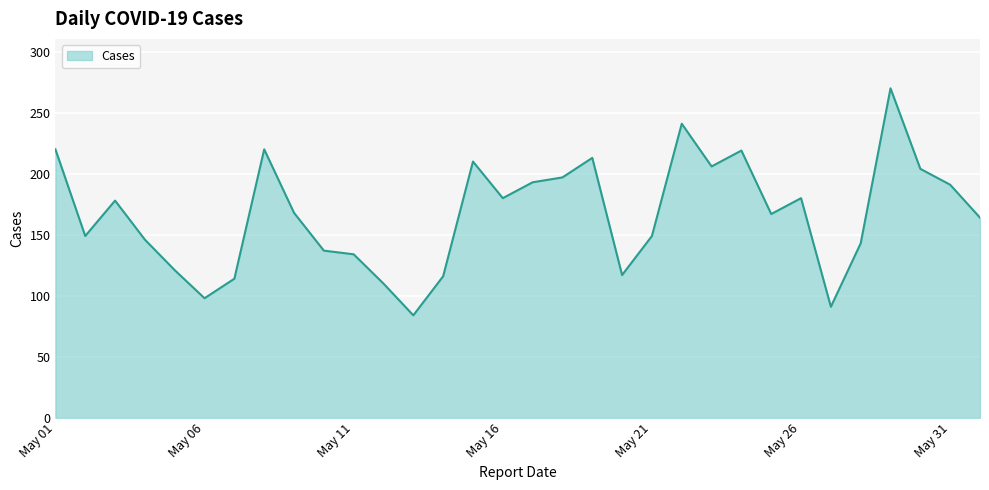

True or false: there are more than 2 points higher than both neighbors.

True